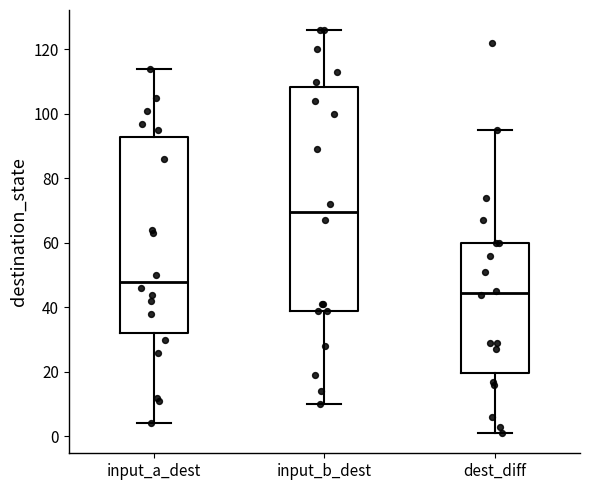

Reading left to right, transcribe this box plot: for each box, give where its median line is, the range the box spans, and where its two whiskers end, as read against the y-axis. The values are not printed on the chart, so give them approximately, as read against the axis.

input_a_dest: median 48, box 32 to 92, whiskers 4 to 114
input_b_dest: median 70, box 40 to 108, whiskers 10 to 126
dest_diff: median 44, box 20 to 60, whiskers 2 to 96